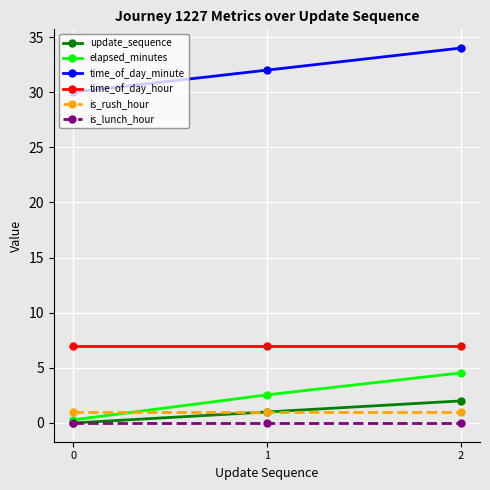

Rank the series by their maximum value, from highest to lowest.

time_of_day_minute, time_of_day_hour, elapsed_minutes, update_sequence, is_rush_hour, is_lunch_hour